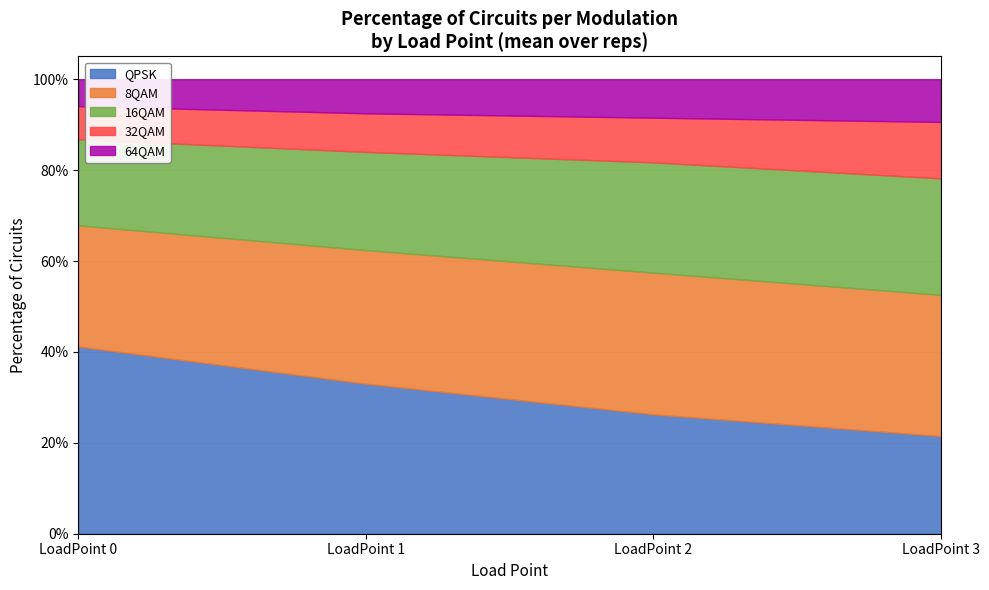

True or false: 32QAM and 64QAM cross at least once.

False